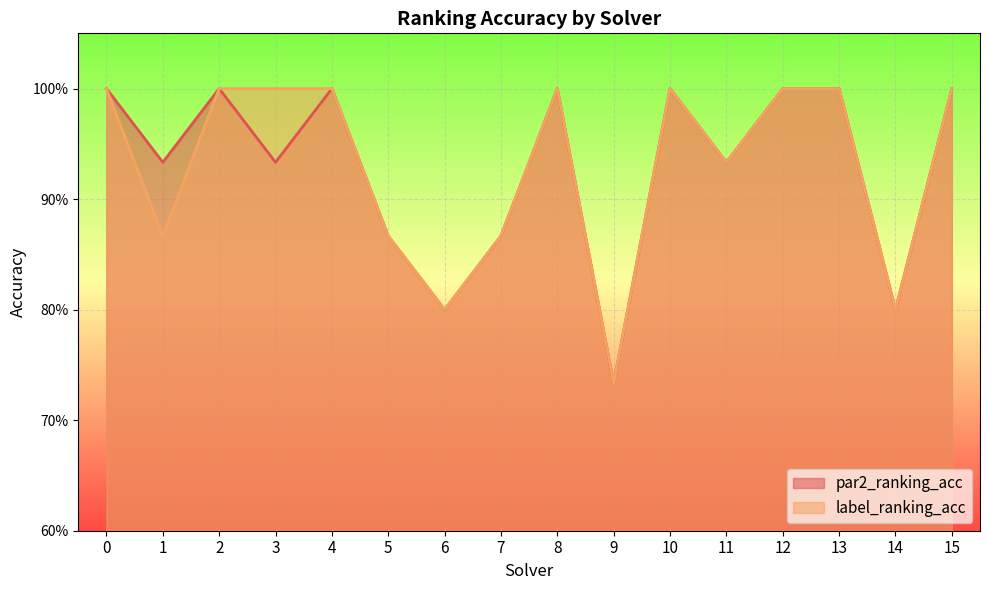

What are all the series names shown in the legend?

par2_ranking_acc, label_ranking_acc